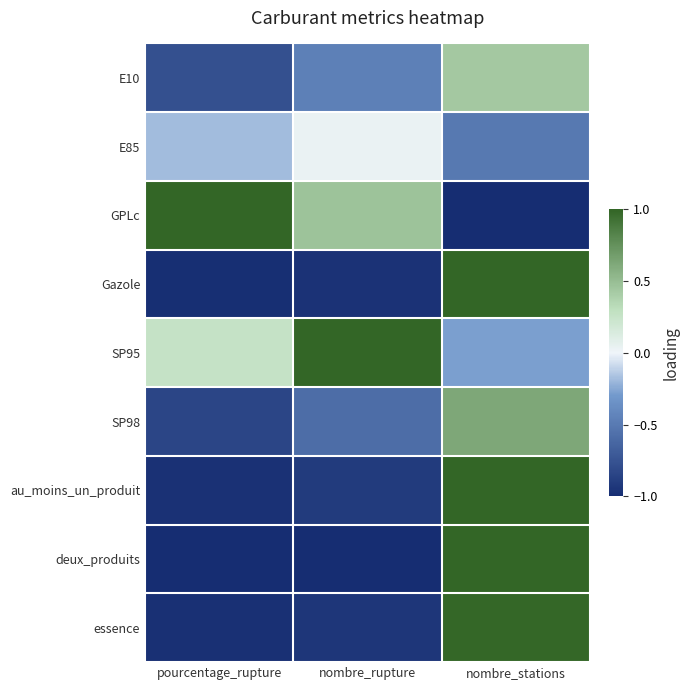

What is the difference between the highest and lowest values at nombre_rupture?

2.0